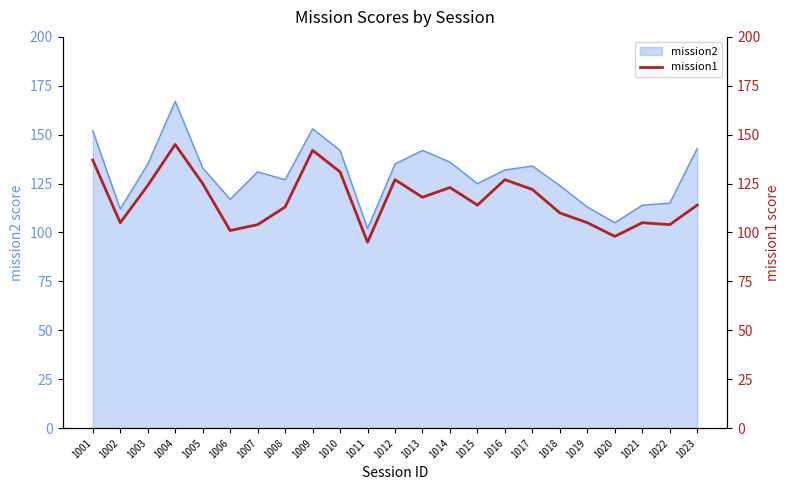

At which category does the chart reach its minimum across all series?

1011